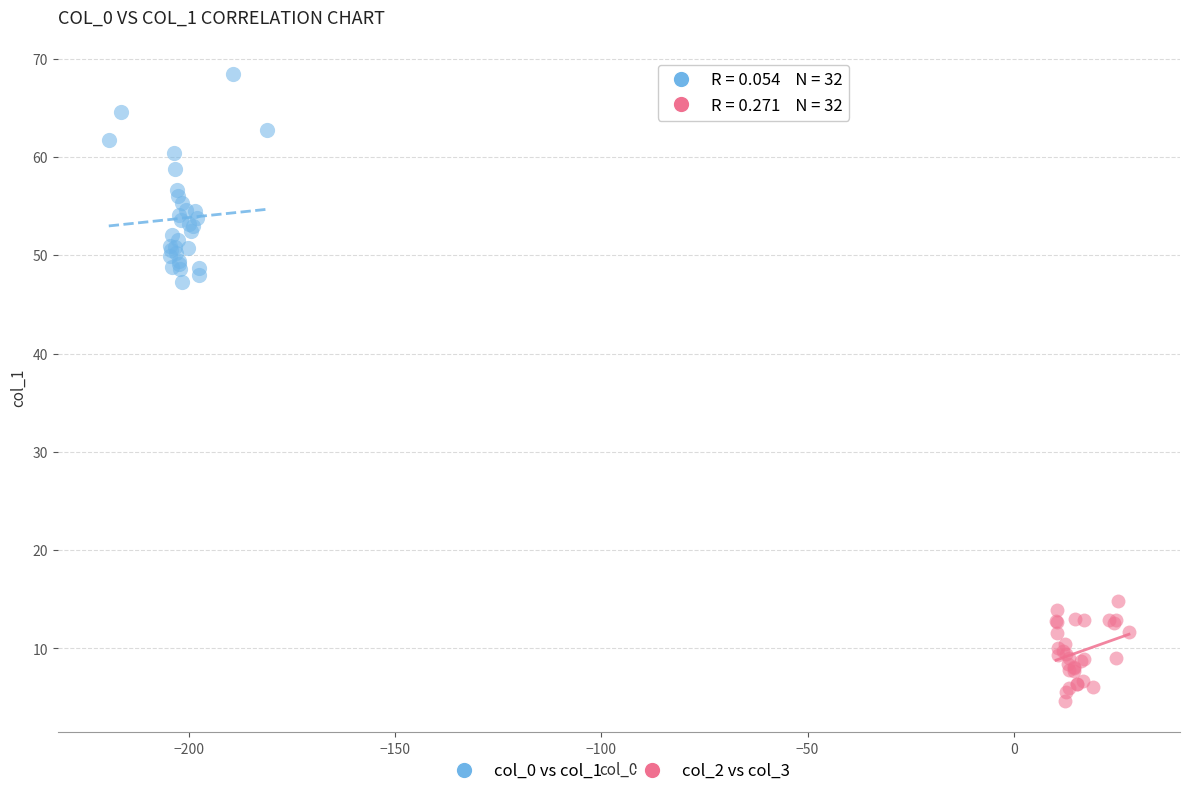

Which series contains the highest Y value?

col_0 vs col_1